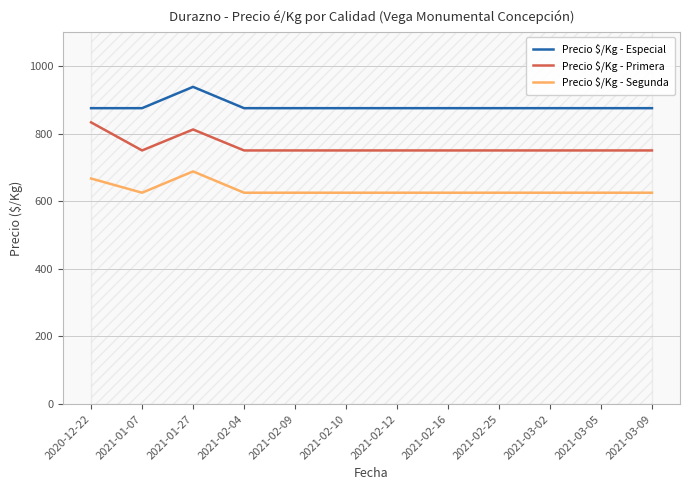

Reading left to right, extract all data points from this chart.

Precio $/Kg - Especial: 875	875	938	875	875	875	875	875	875	875	875	875
Precio $/Kg - Primera: 833	750	812	750	750	750	750	750	750	750	750	750
Precio $/Kg - Segunda: 667	625	688	625	625	625	625	625	625	625	625	625